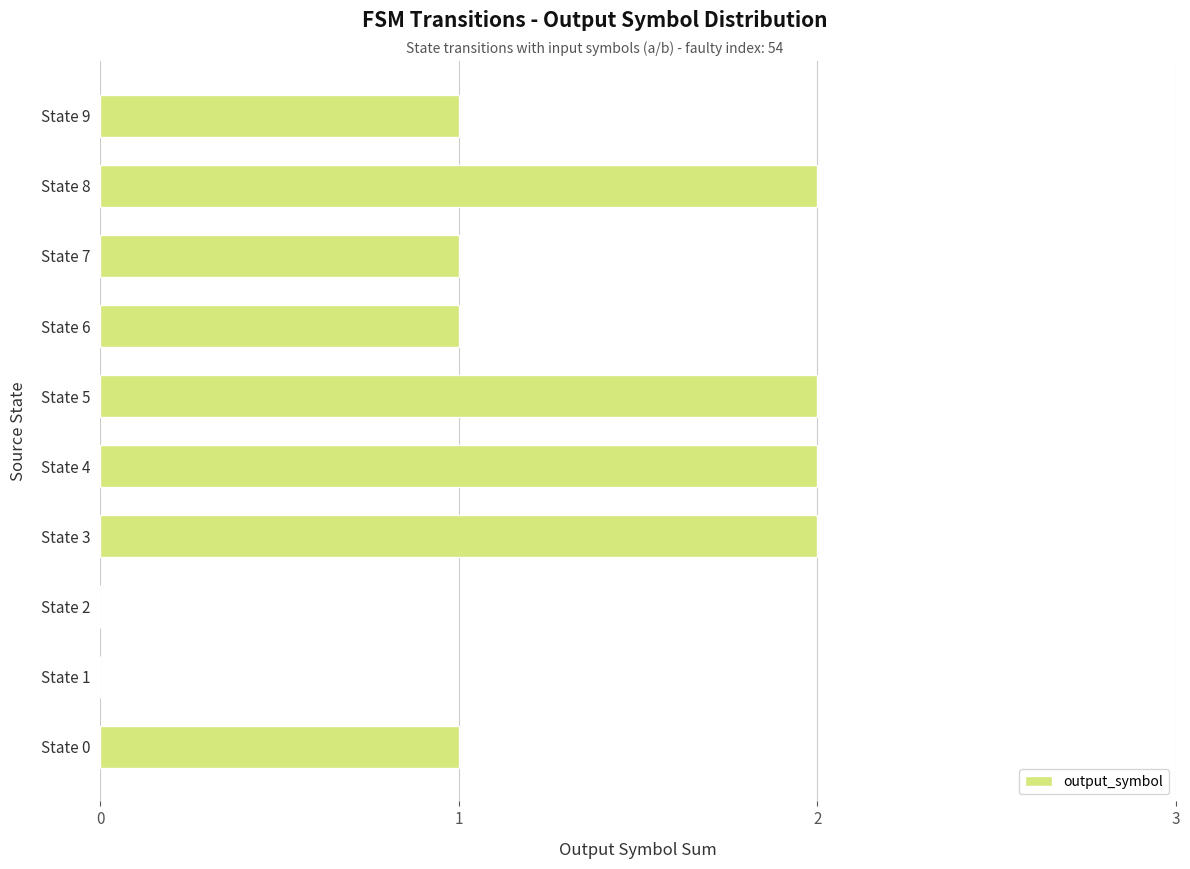

The chart shows a value of 1 at State 3. True or false?

False